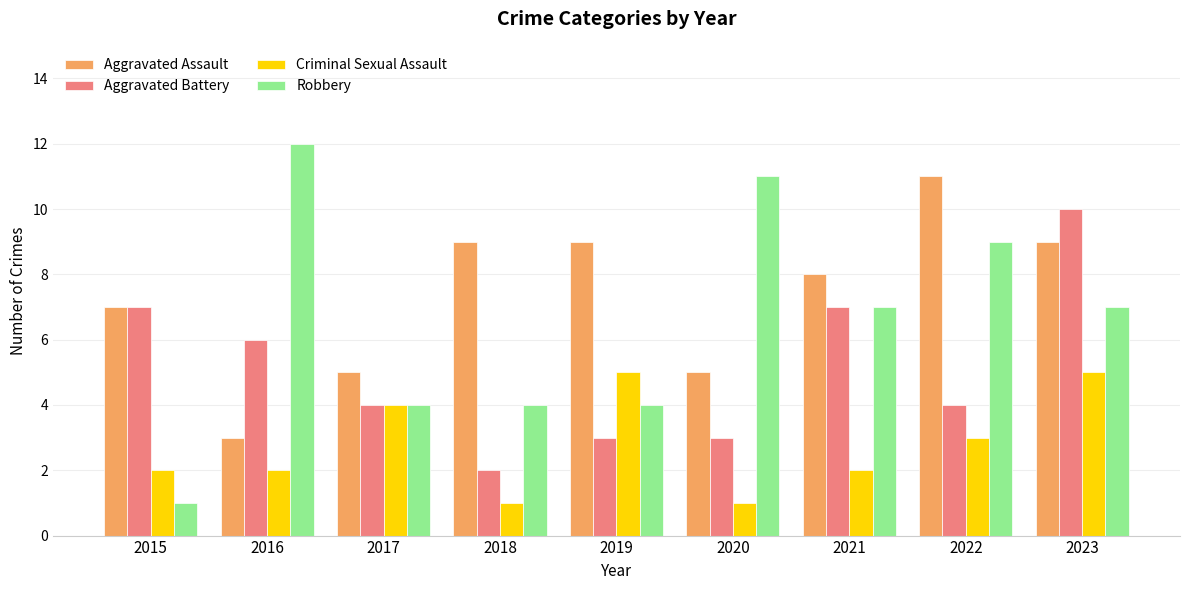

Is it true that Robbery equals 16 at 2020?

False